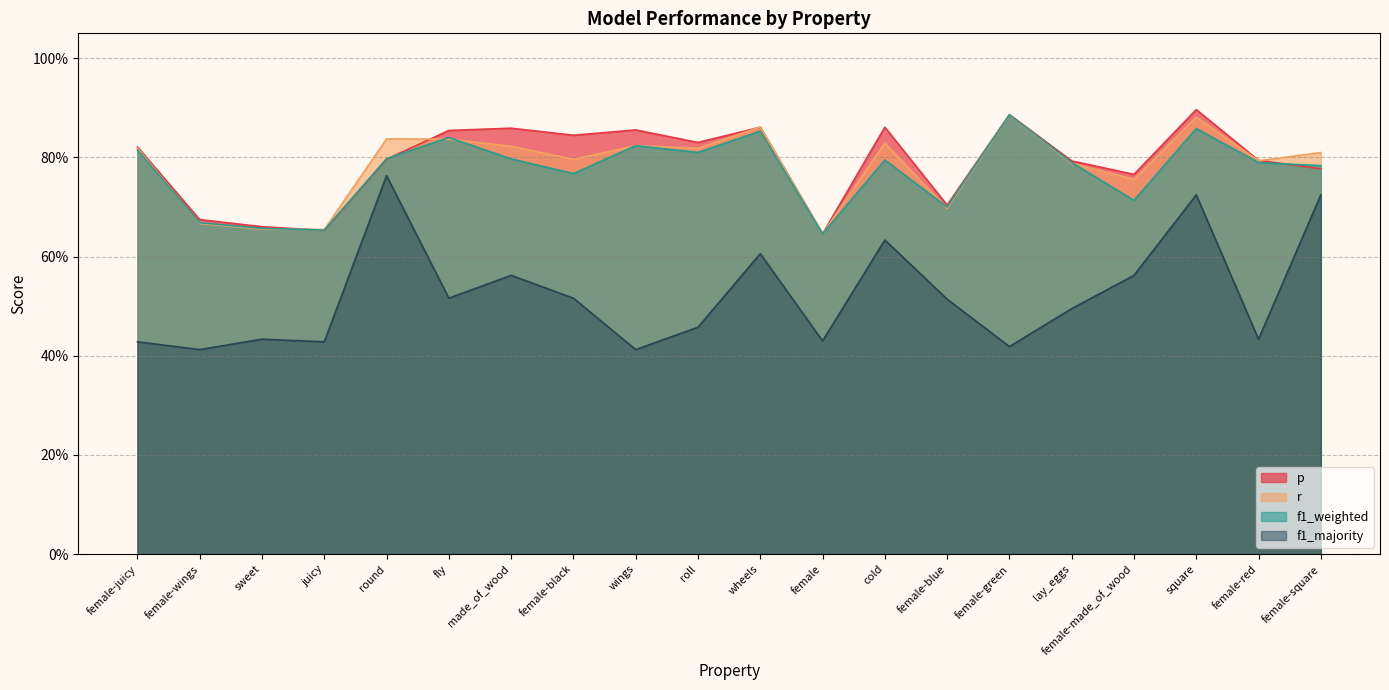

True or false: f1_weighted and f1_majority intersect in this chart.

False